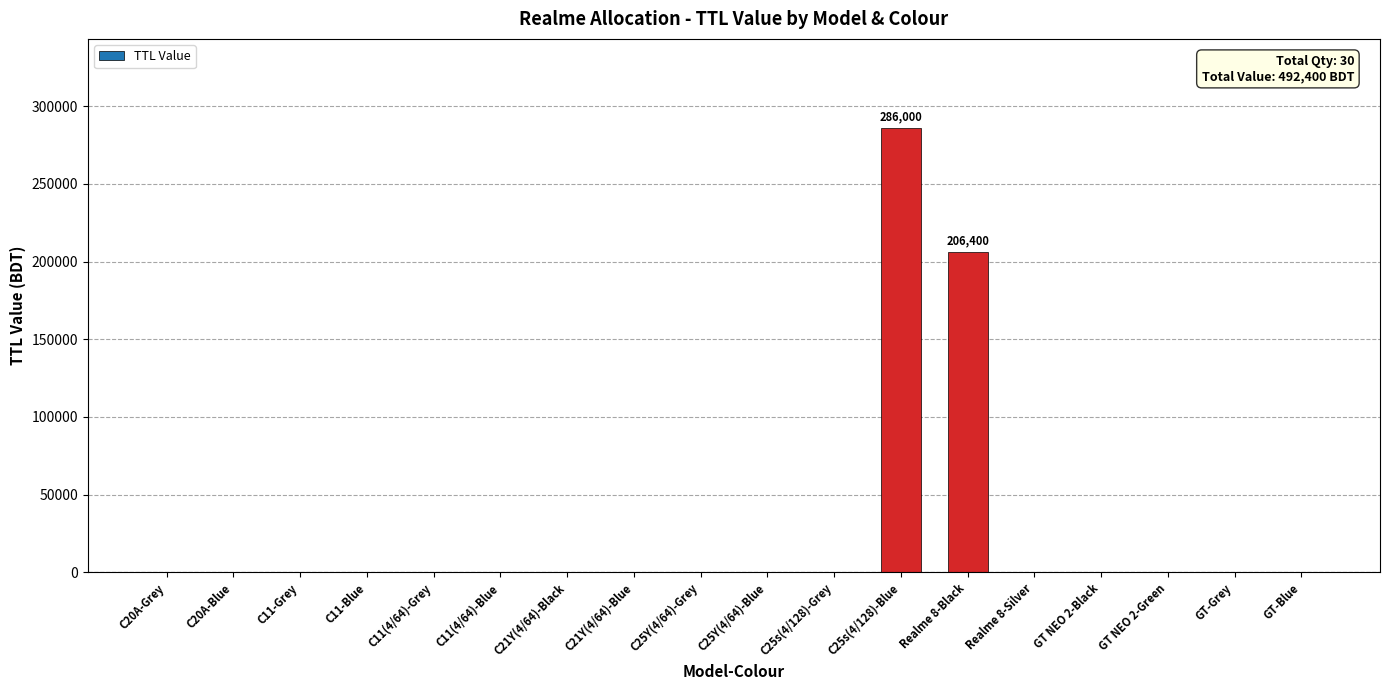

What is the greatest value displayed?

286000